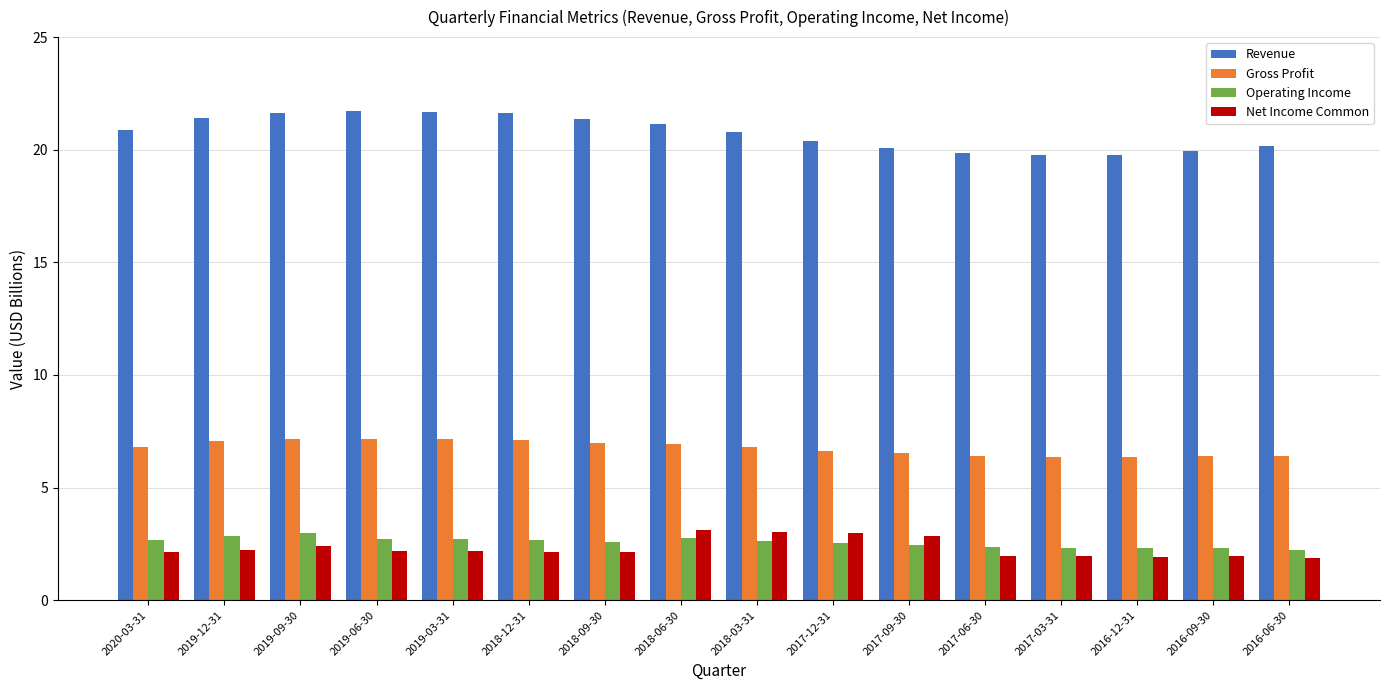

The Gross Profit series shows 10.6 at 2017-09-30. True or false?

False